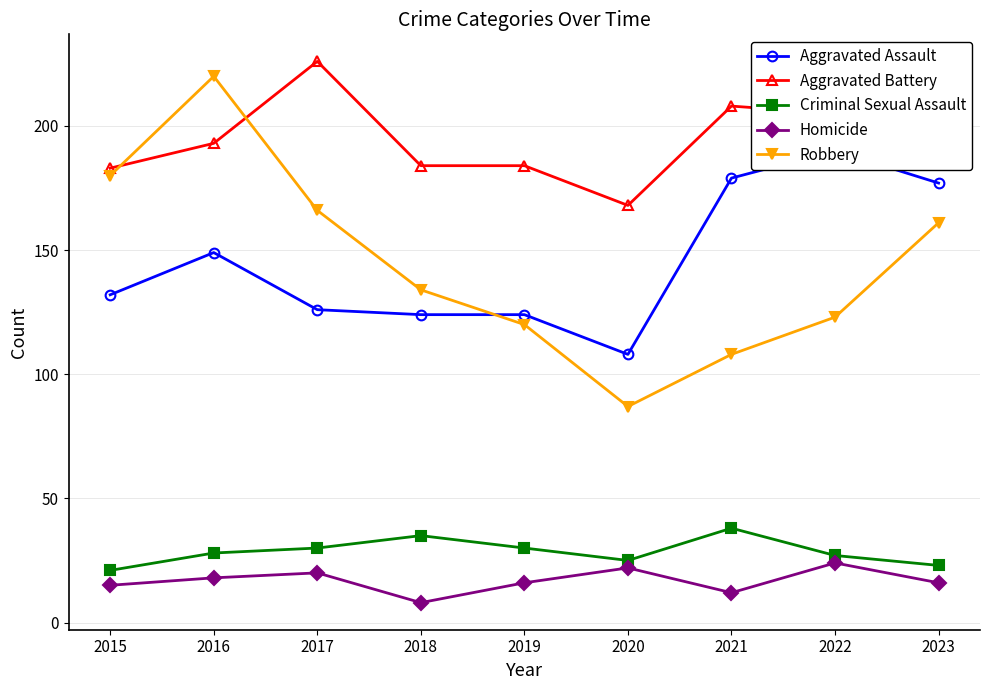

Reading right to left, transcribe all the data shown in this chart.

Aggravated Assault: 177	190	179	108	124	124	126	149	132
Aggravated Battery: 214	205	208	168	184	184	226	193	183
Criminal Sexual Assault: 23	27	38	25	30	35	30	28	21
Homicide: 16	24	12	22	16	8	20	18	15
Robbery: 161	123	108	87	120	134	166	220	180